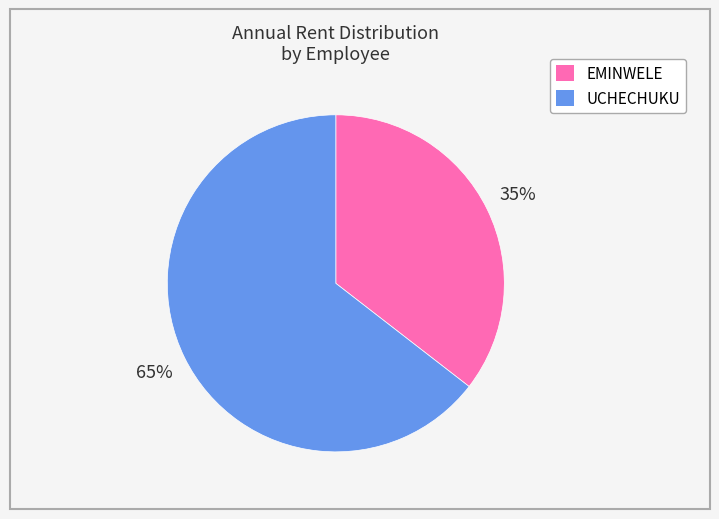

The UCHECHUKU slice represents 65% of the pie. True or false?

True